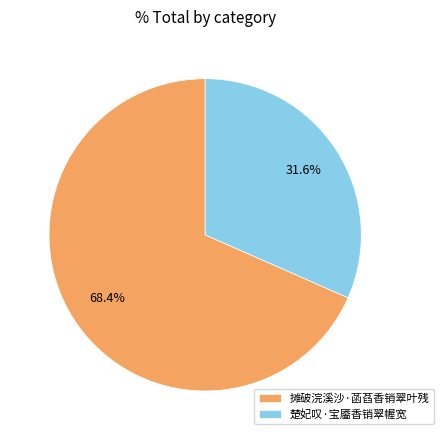

Which slice is the largest?

摊破浣溪沙·菡萏香销翠叶残